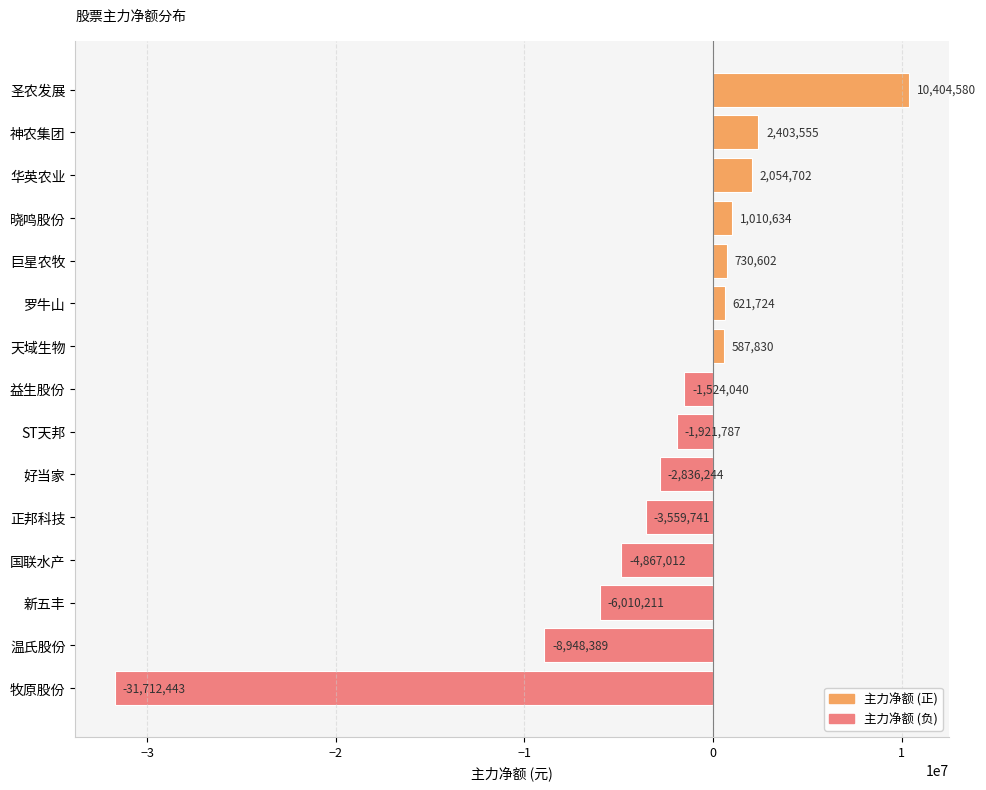

How many categories are shown in the chart?

15